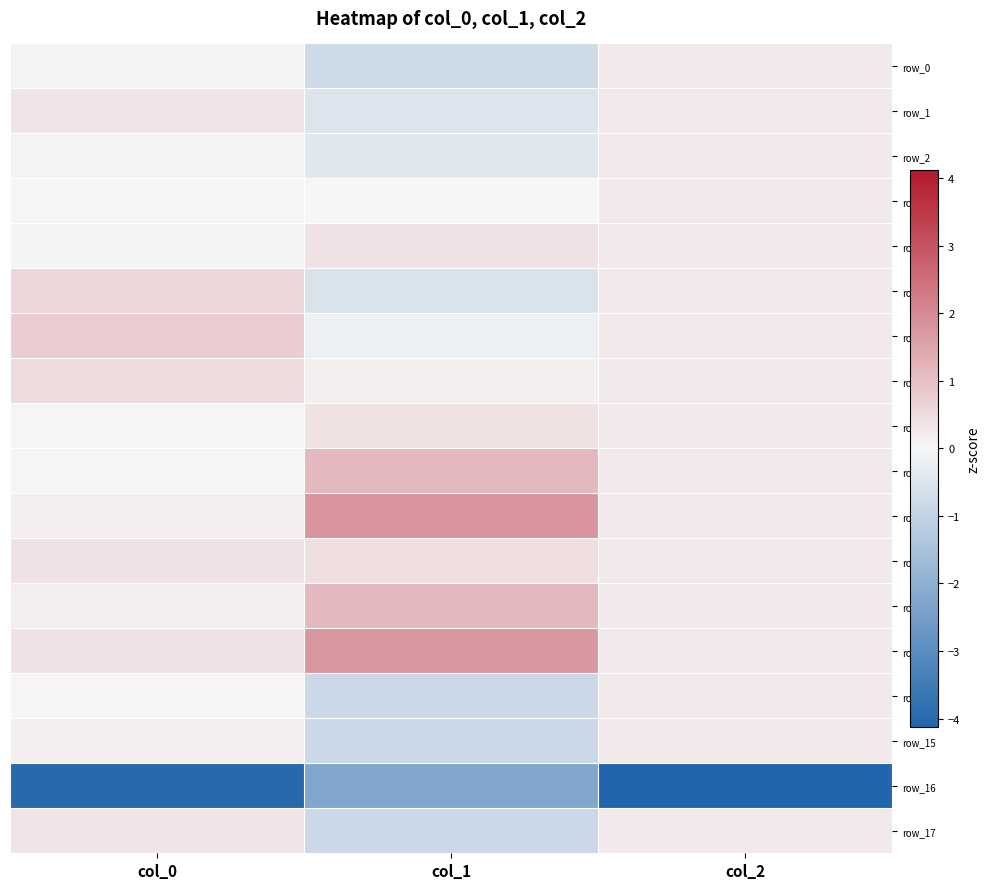

How many values in the row_4 series are below 0?

1